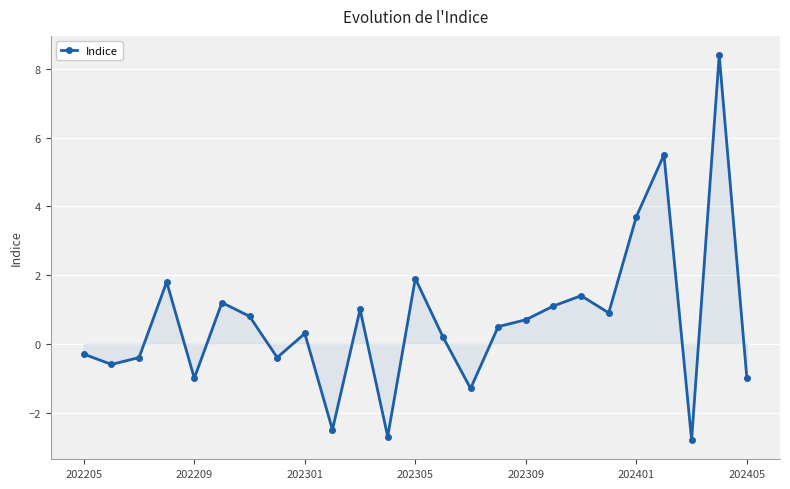

What is the value of the 8th point from the left?

-0.4